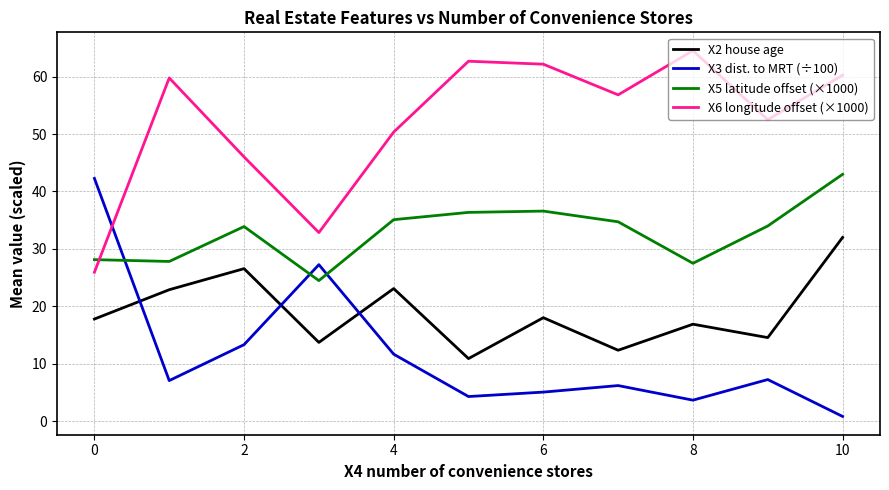

Which series has the largest total across all categories?

X6 longitude offset (×1000)